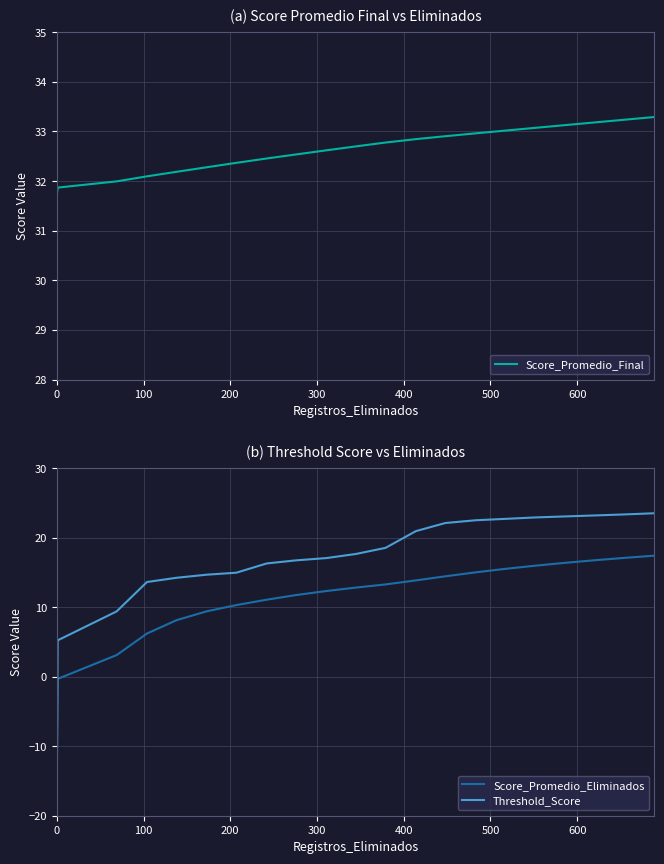

What is the lowest value of the Threshold_Score series?

-16.1